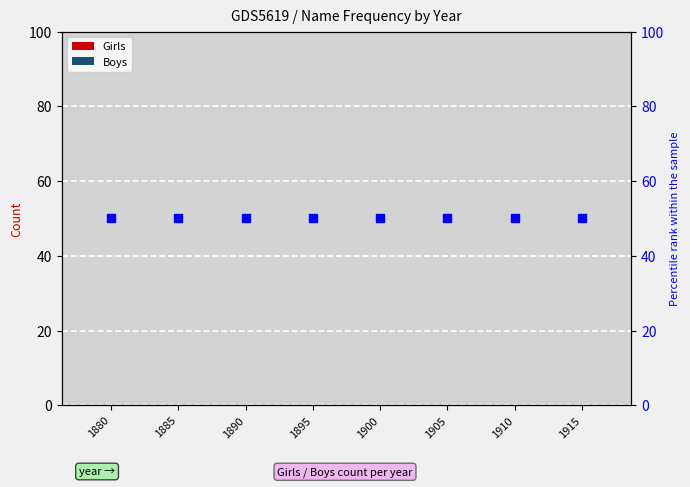

Is the value of Girls at 1900 greater than the value of Boys at 1915?

No